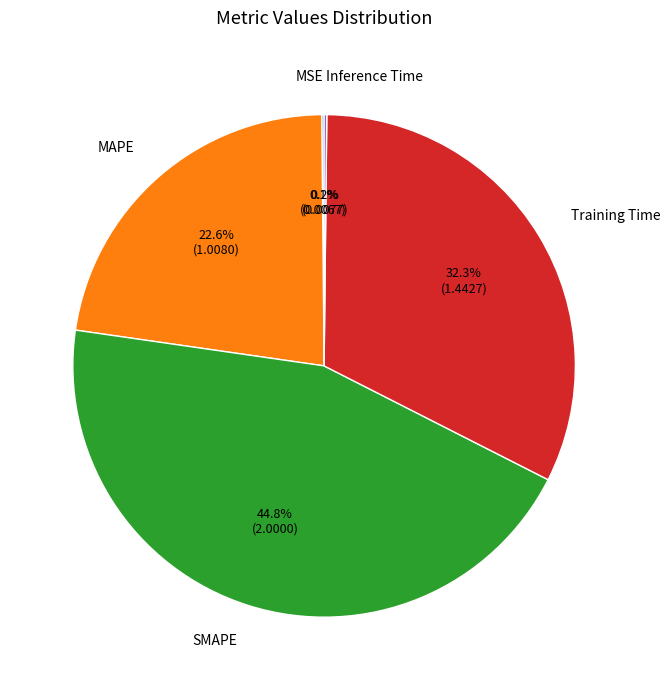

Does any single category account for the majority?

No